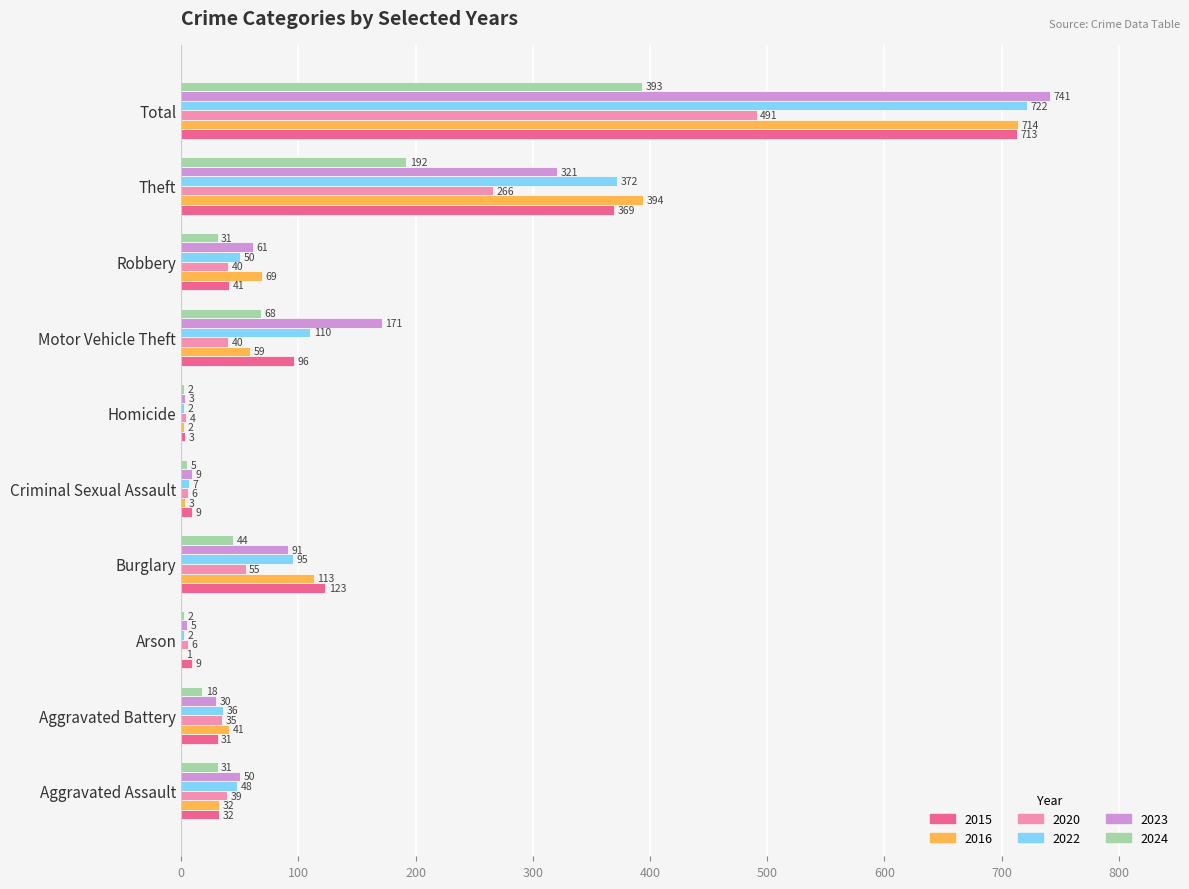

Is it true that 2023 equals 155 at Burglary?

False